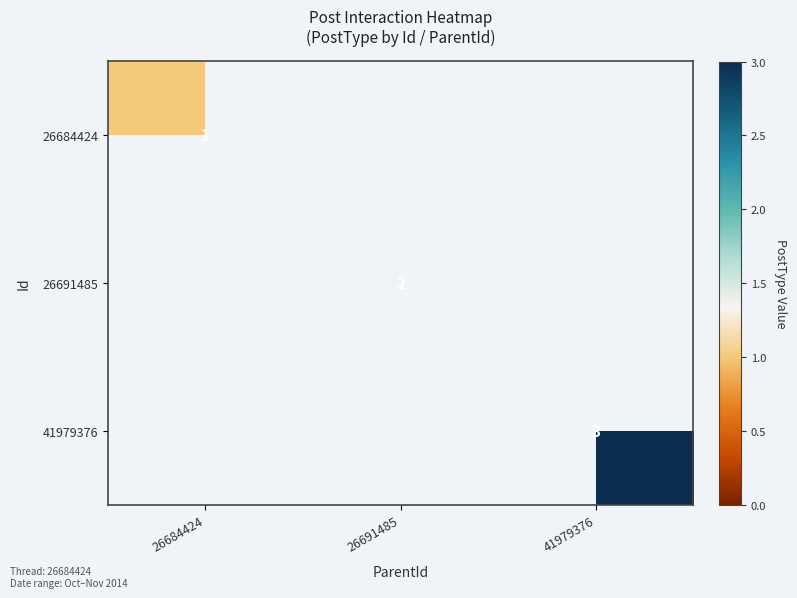

The 41979376 series shows 3 at 41979376. True or false?

True